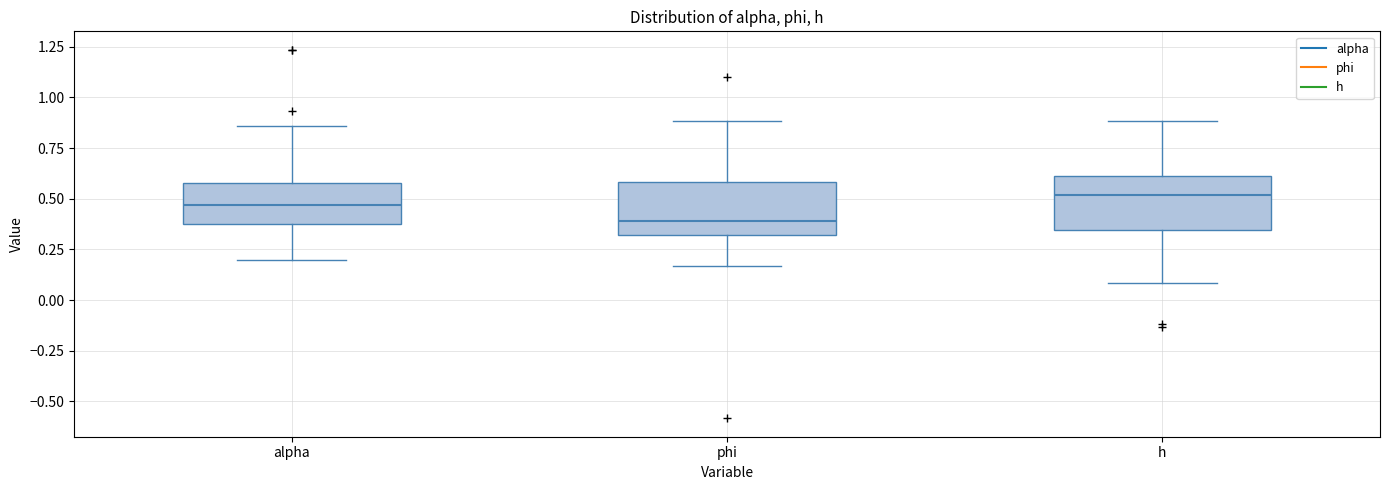

Which box's median line is the lowest?

phi